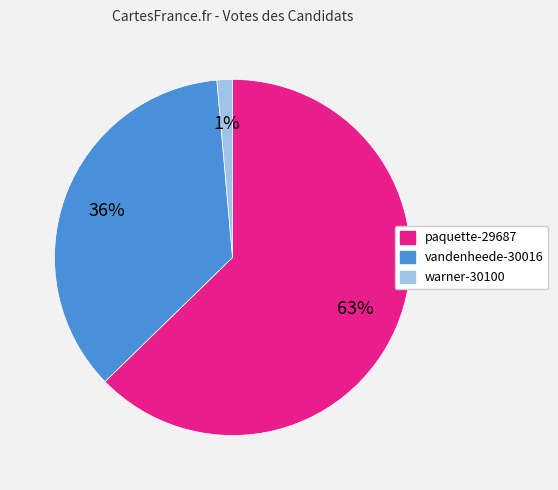

Combined, do warner-30100 and vandenheede-30016 account for over 50%?

No